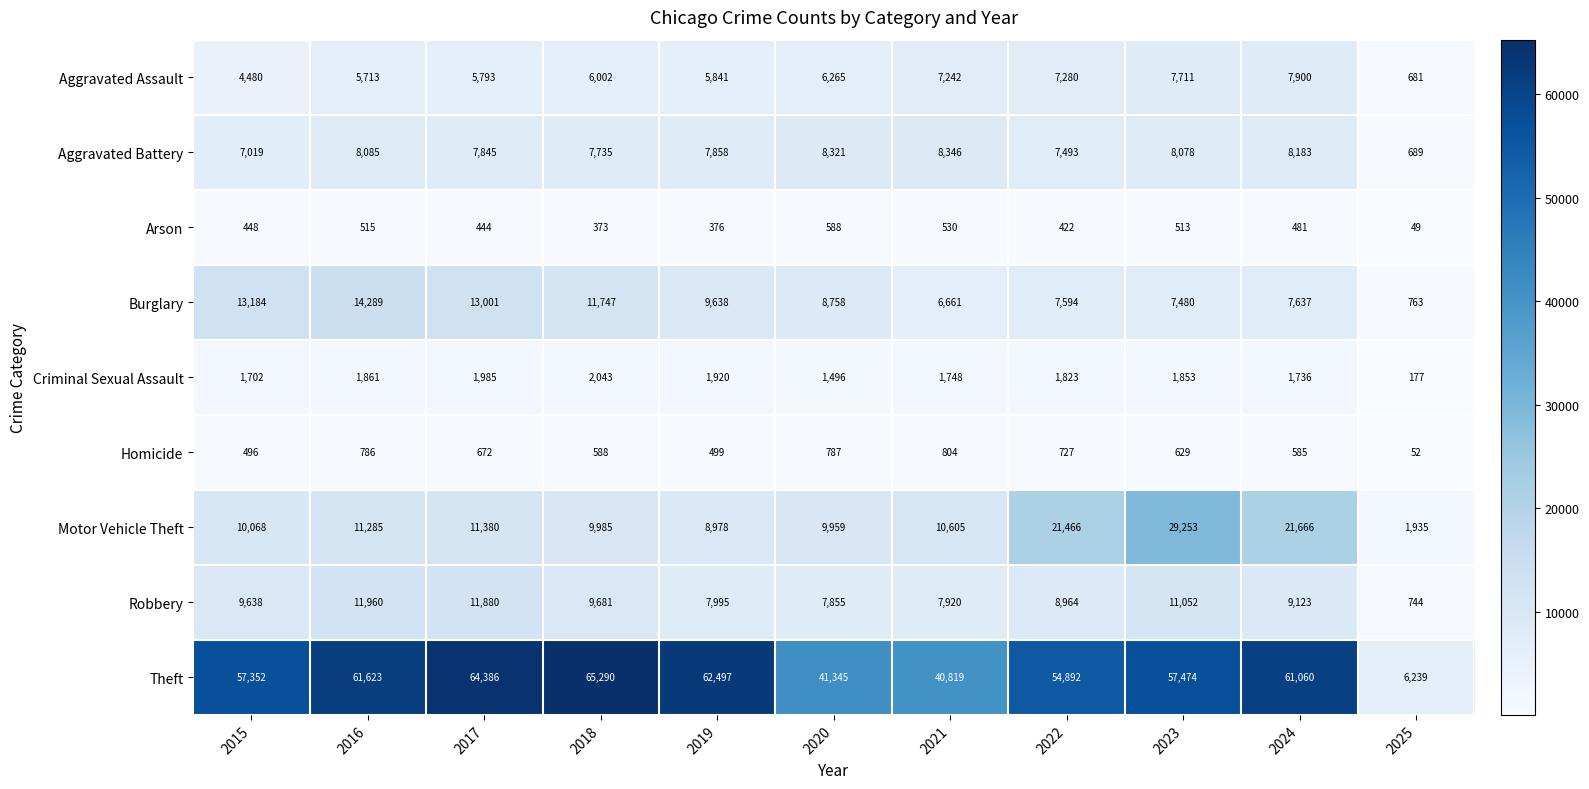

The Burglary series shows 7480 at 2023. True or false?

True